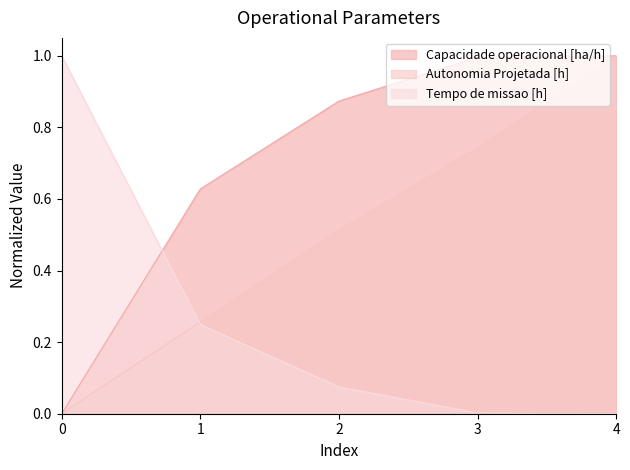

What is the difference between the second highest and minimum values in the Tempo de missao [h] series?

0.2